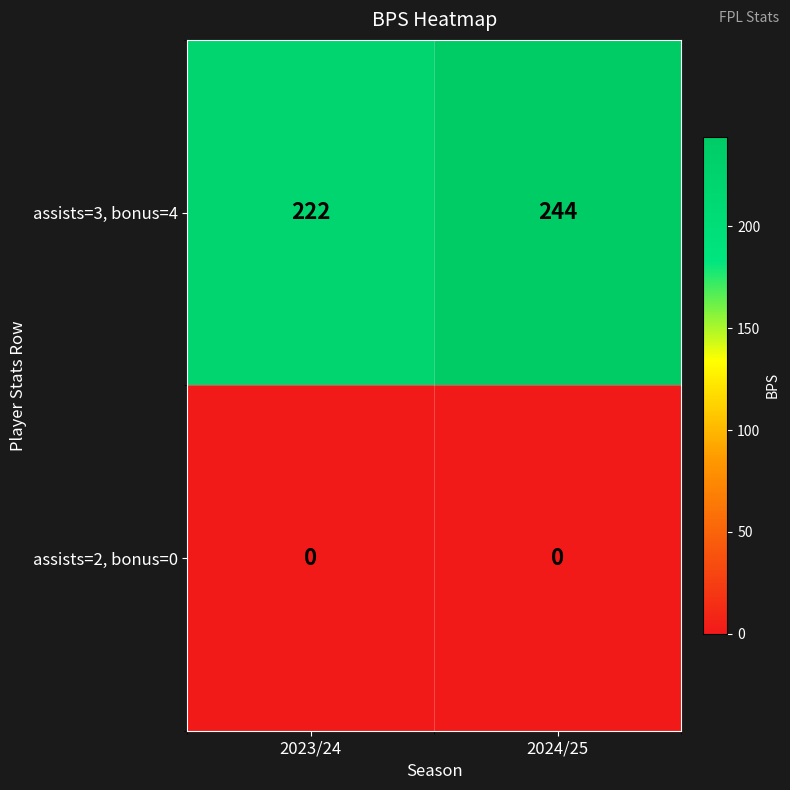

Is it true that assists=3, bonus=4 equals 63 at 2023/24?

False